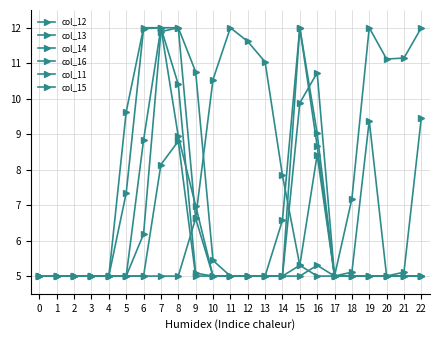

Does the chart have visible grid lines?

Yes